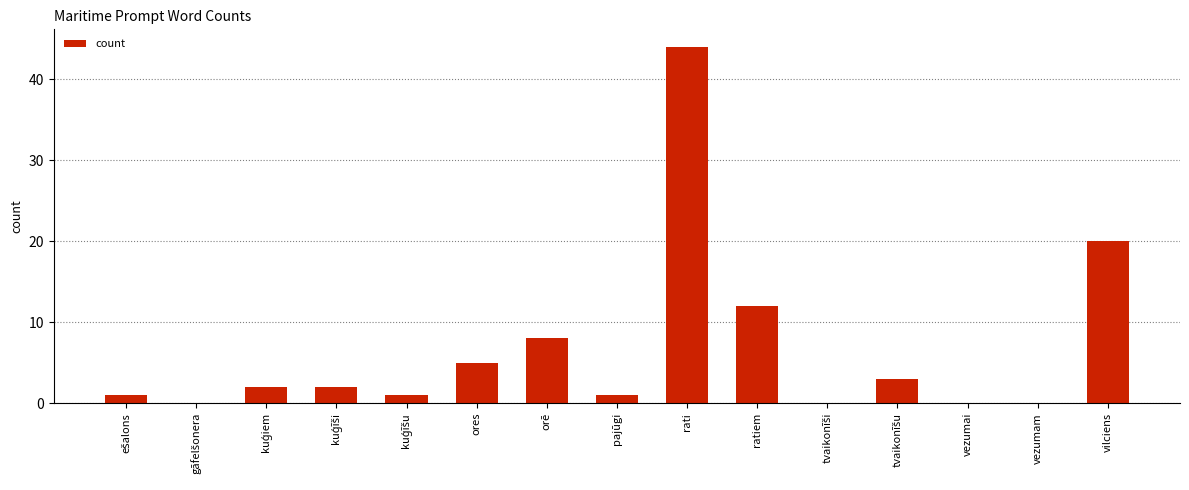

The chart shows a value of 68 at rati. True or false?

False